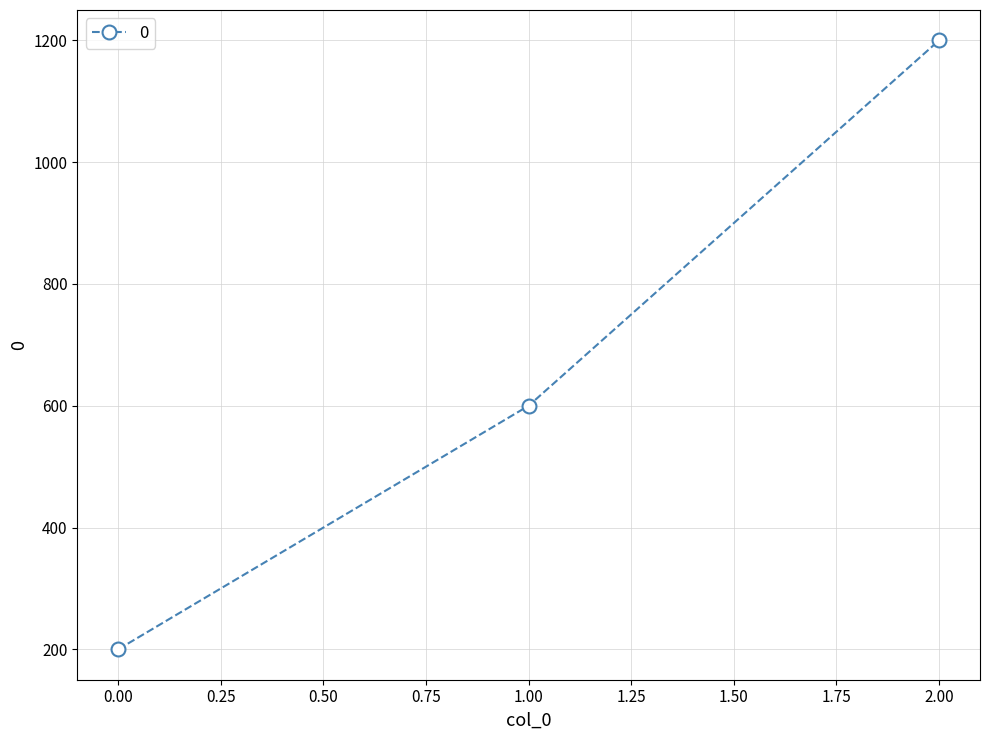

Is it true that the value at 0.00 is 317?

False